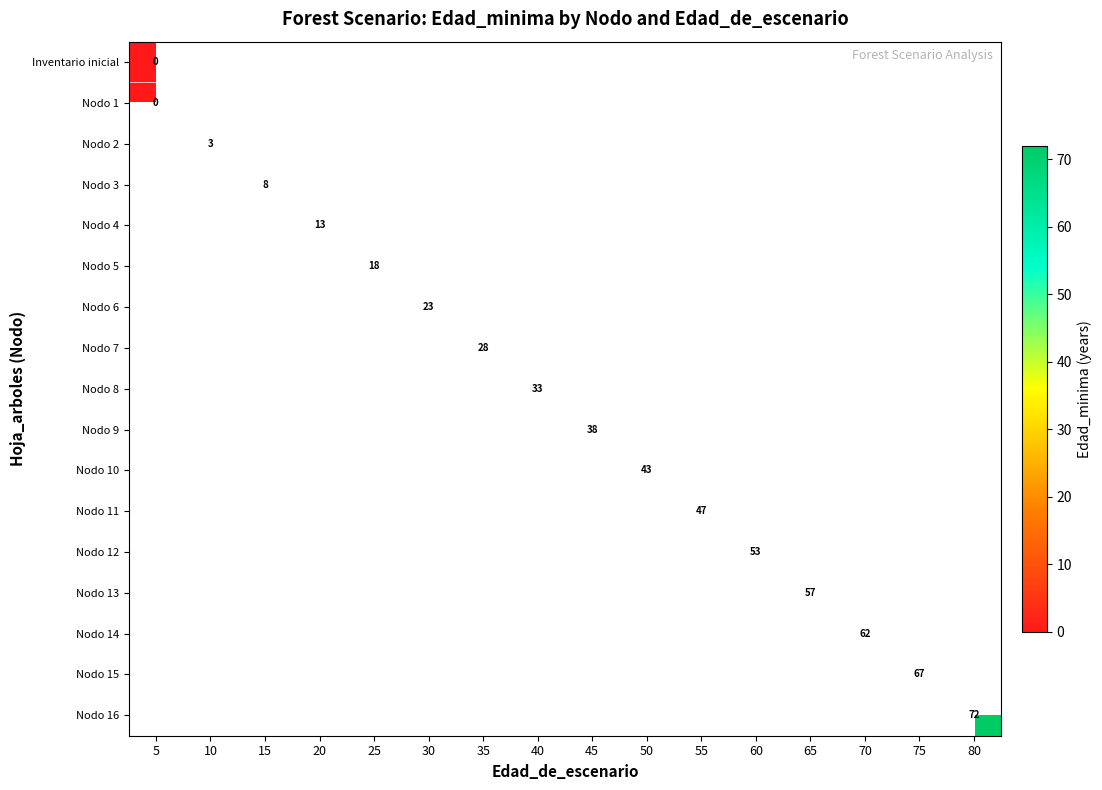

How many categories are shown in the chart?

16